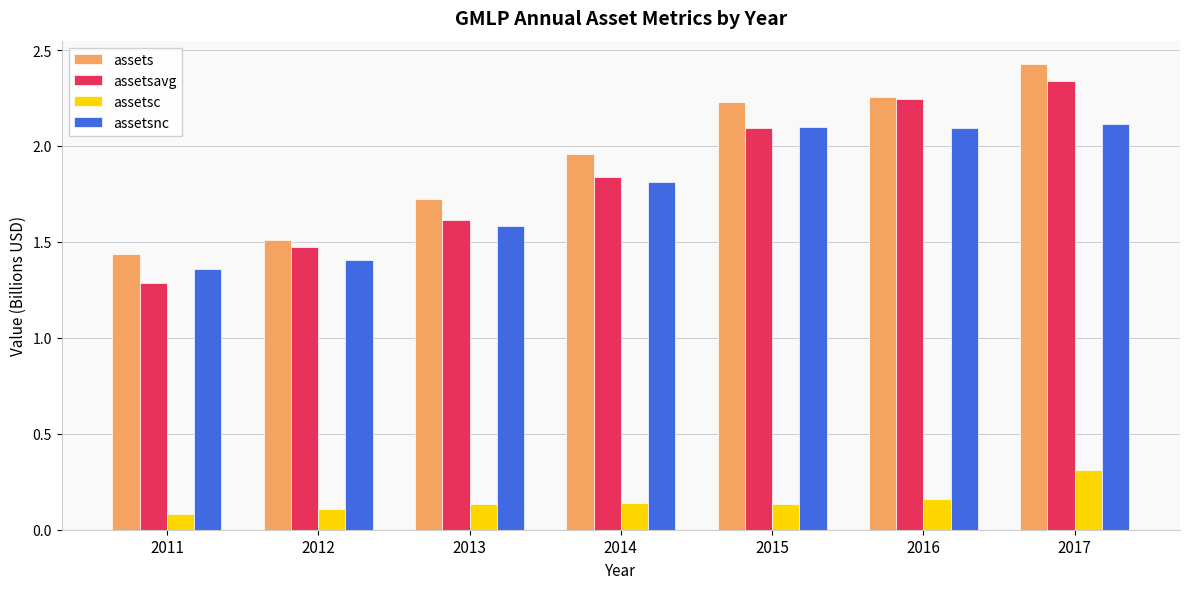

The value of assetsavg at 2016 is 0.7. True or false?

False